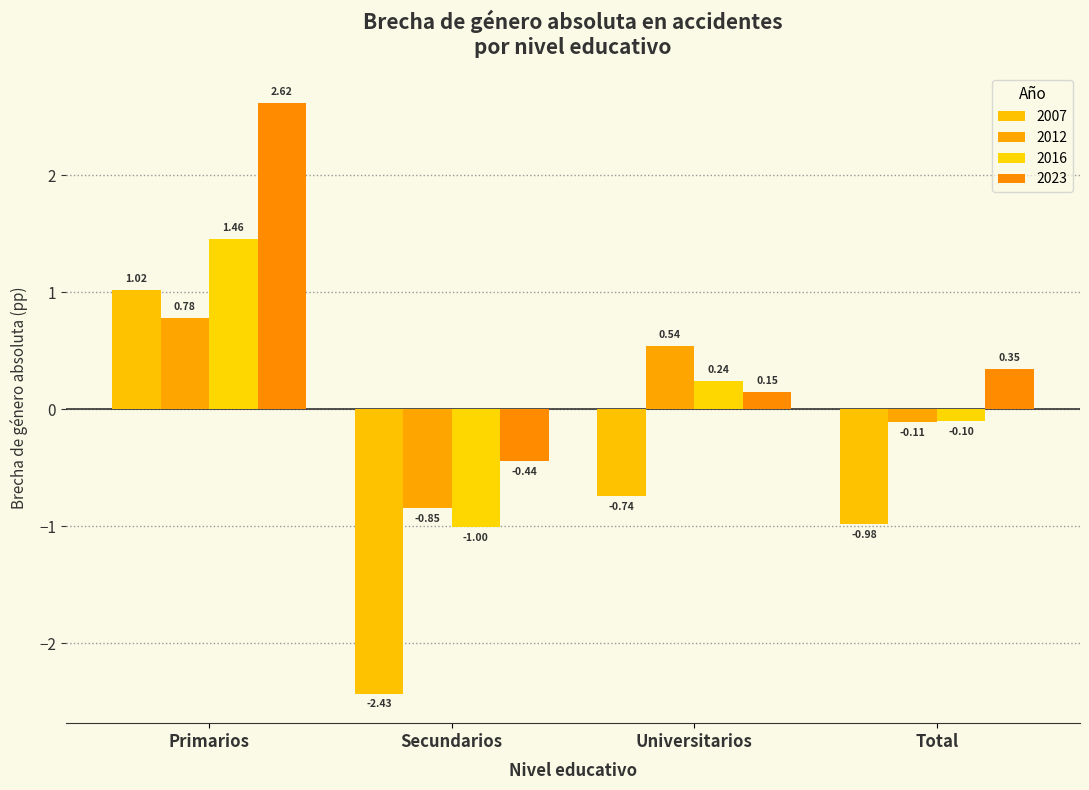

What is the label of the 1st bar from the right?

Total